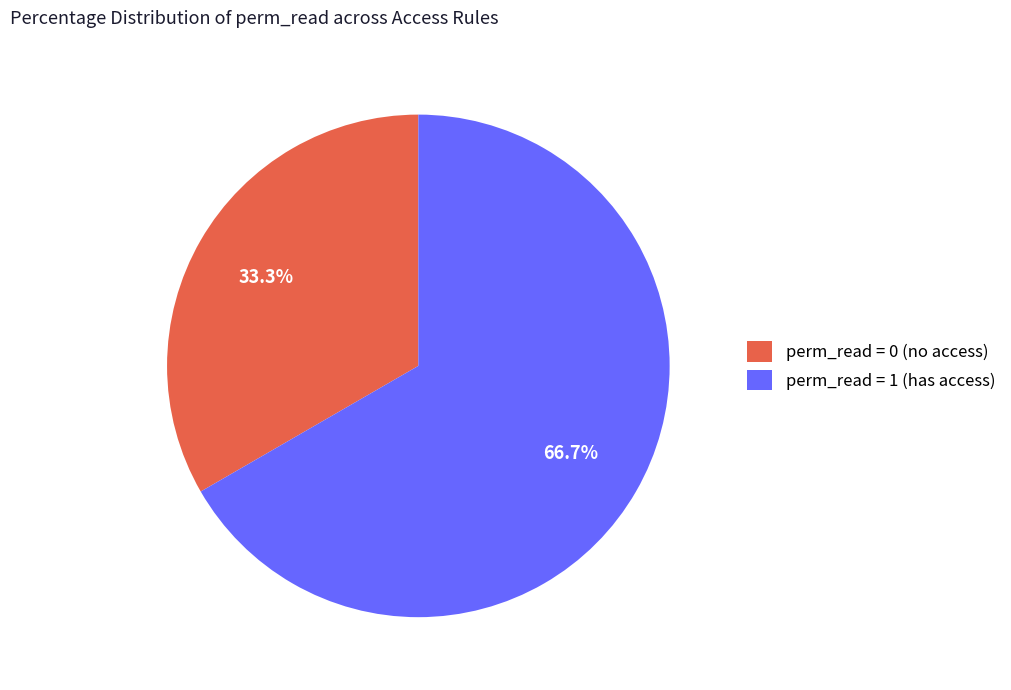

What is the largest slice in the pie chart?

perm_read = 1 (has access)